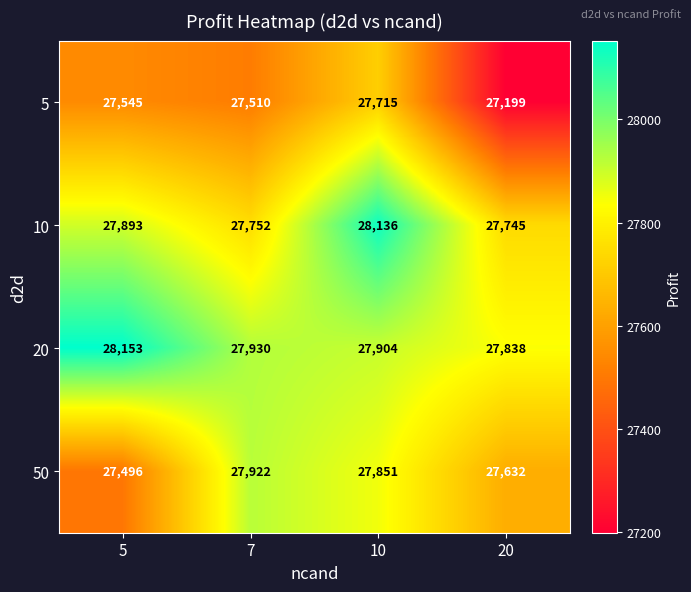

Between 5 and 20, which series saw the biggest shift?

5